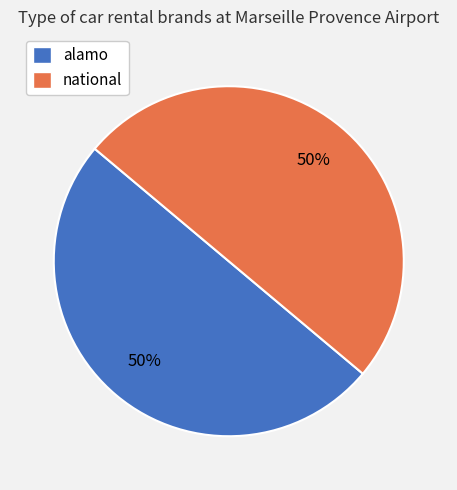

What is the ratio of the value at national to the value at alamo?

1.0